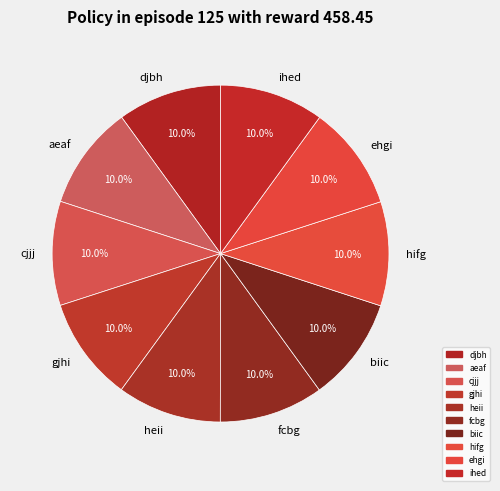

To the nearest percent, what portion does biic represent?

10%